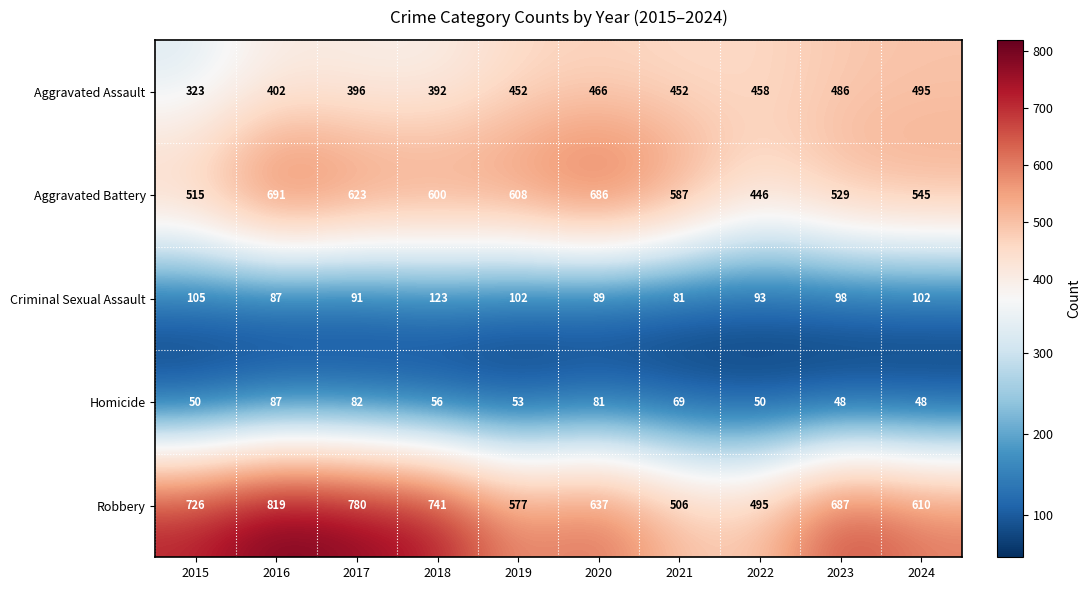

Is it true that Robbery equals 637 at 2020?

True